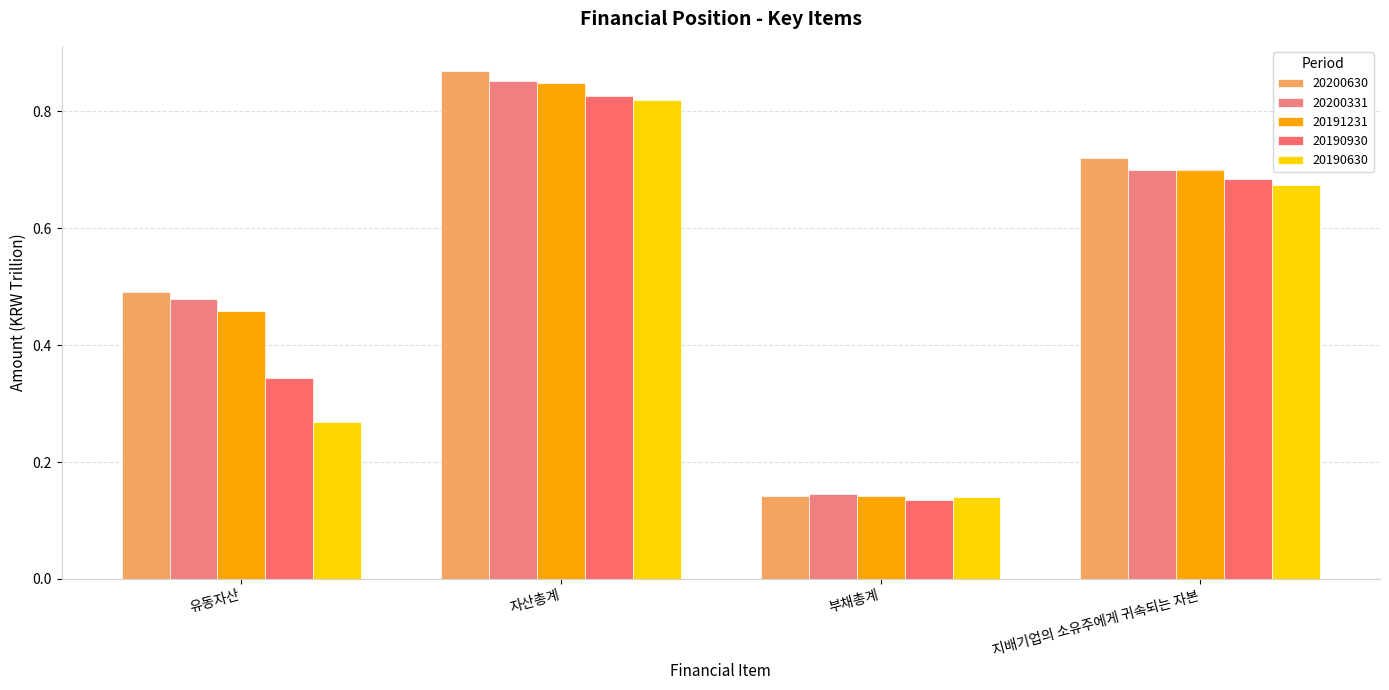

Count the number of data series in this chart.

5